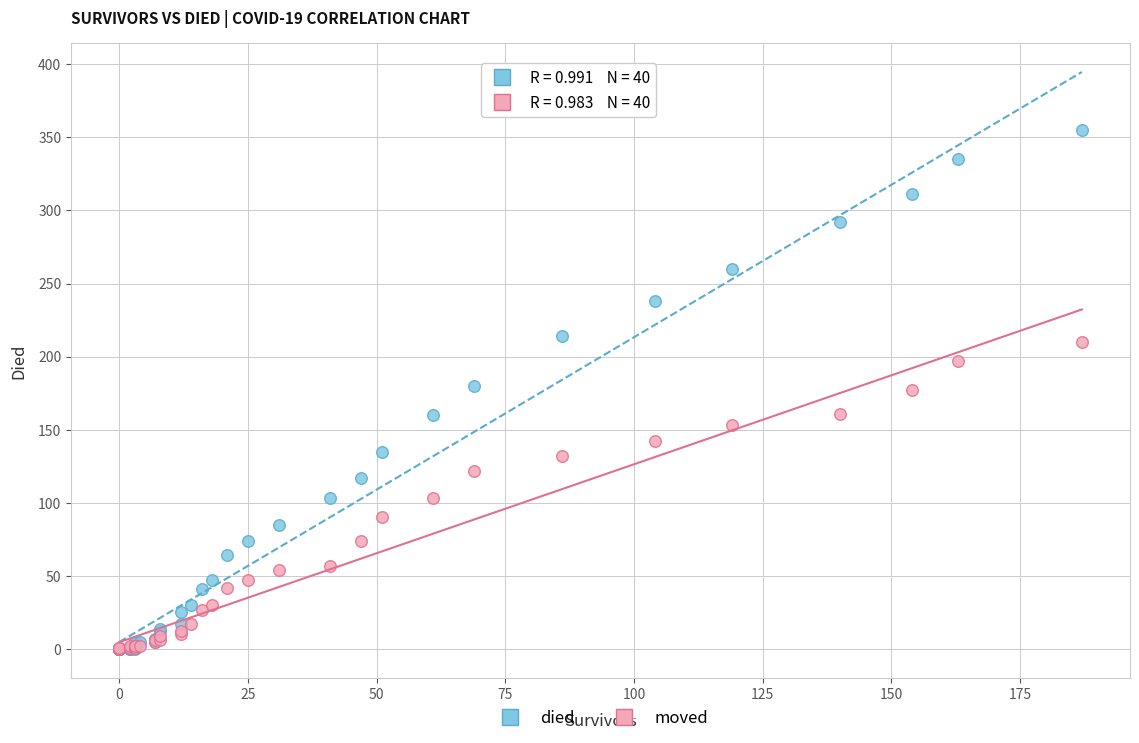

Which series reaches the maximum Y coordinate?

died